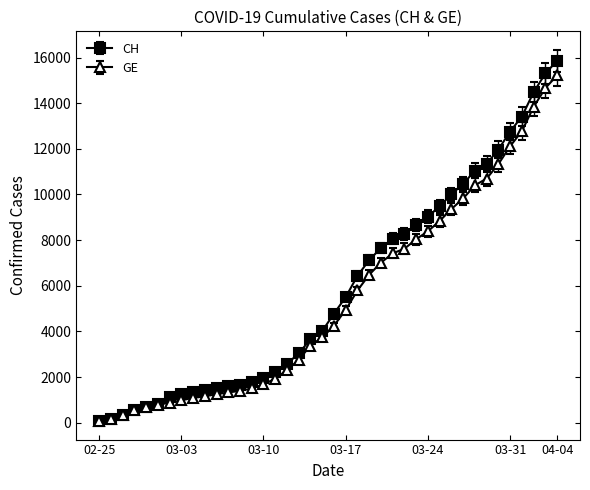

Which series has the widest spread of values?

CH